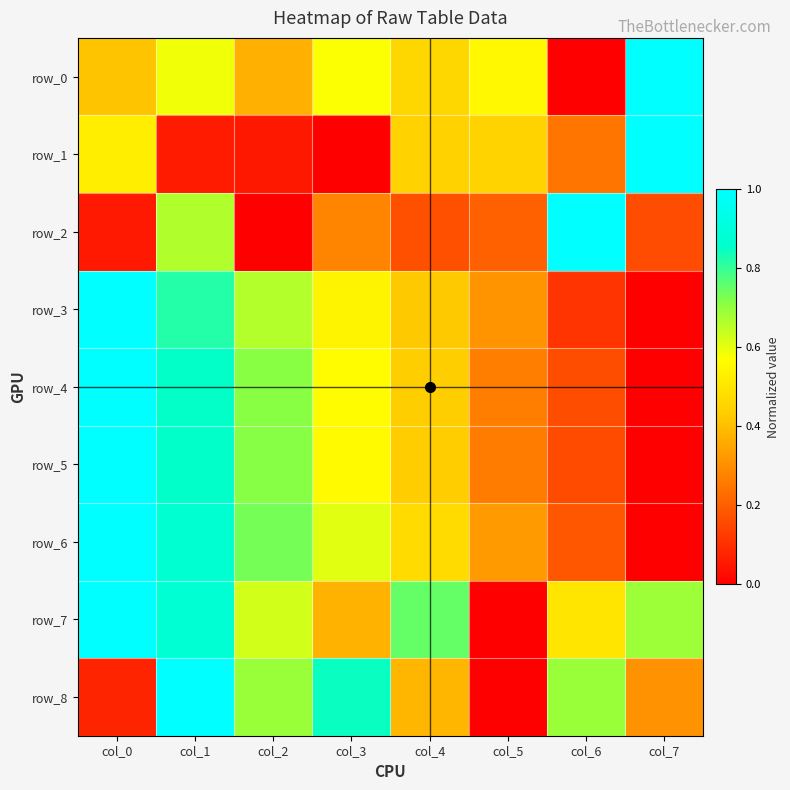

Reading left to right, extract all data points from this chart.

row_0: 0.4	0.6	0.4	0.6	0.5	0.6	0.0	1.0
row_1: 0.5	0.1	0.1	0.0	0.4	0.5	0.2	1.0
row_2: 0.1	0.7	0.0	0.3	0.2	0.2	1.0	0.2
row_3: 1.0	0.8	0.7	0.5	0.4	0.3	0.1	0.0
row_4: 1.0	0.9	0.7	0.6	0.4	0.3	0.2	0.0
row_5: 1.0	0.9	0.7	0.6	0.4	0.3	0.2	0.0
row_6: 1.0	0.9	0.7	0.6	0.5	0.3	0.2	0.0
row_7: 1.0	0.9	0.6	0.4	0.8	0.0	0.5	0.7
row_8: 0.1	1.0	0.7	0.8	0.4	0.0	0.7	0.3